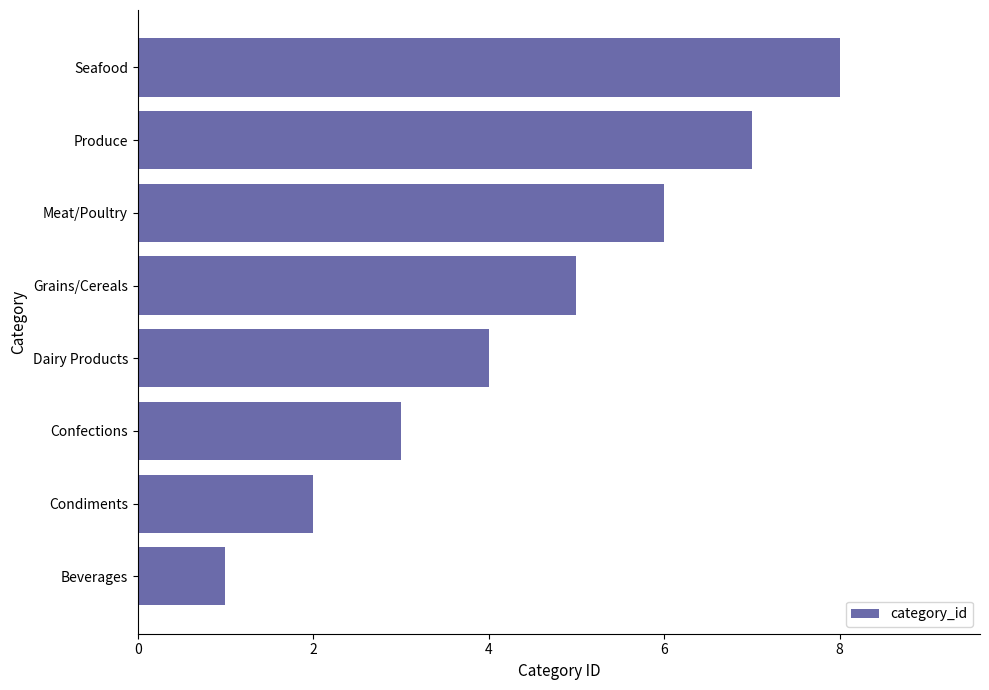

List the labels in order of value, largest first.

Seafood, Produce, Meat/Poultry, Grains/Cereals, Dairy Products, Confections, Condiments, Beverages